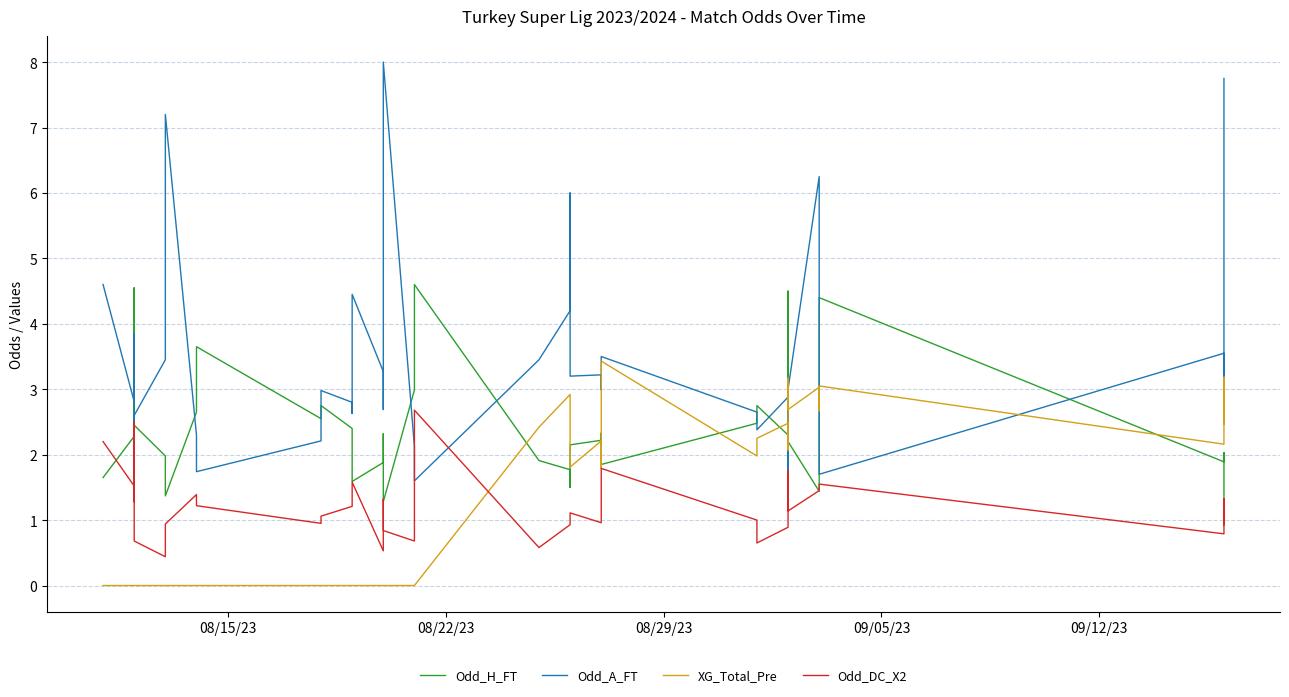

How many interior local peaks does the Odd_H_FT series have?

11